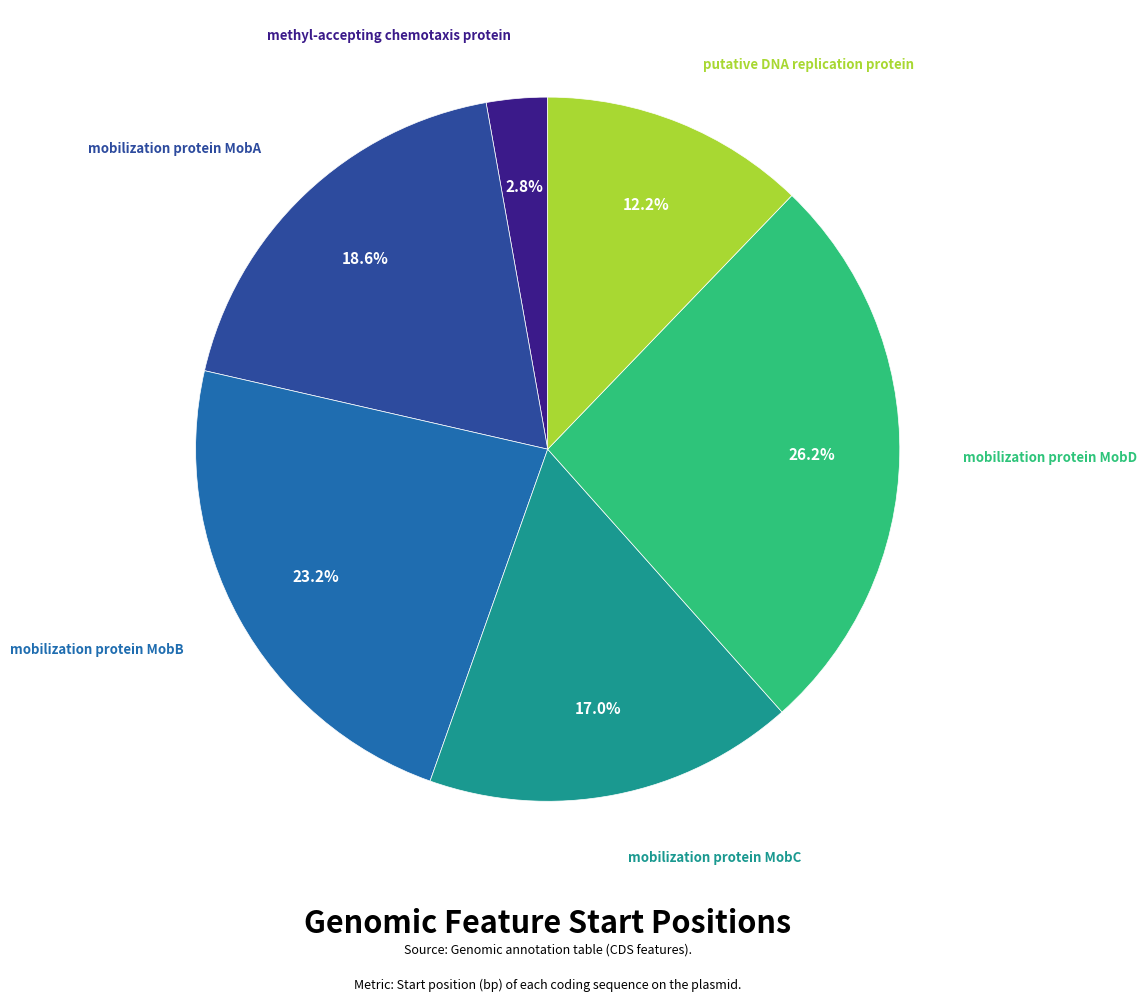

Count the number of slices in the pie.

6